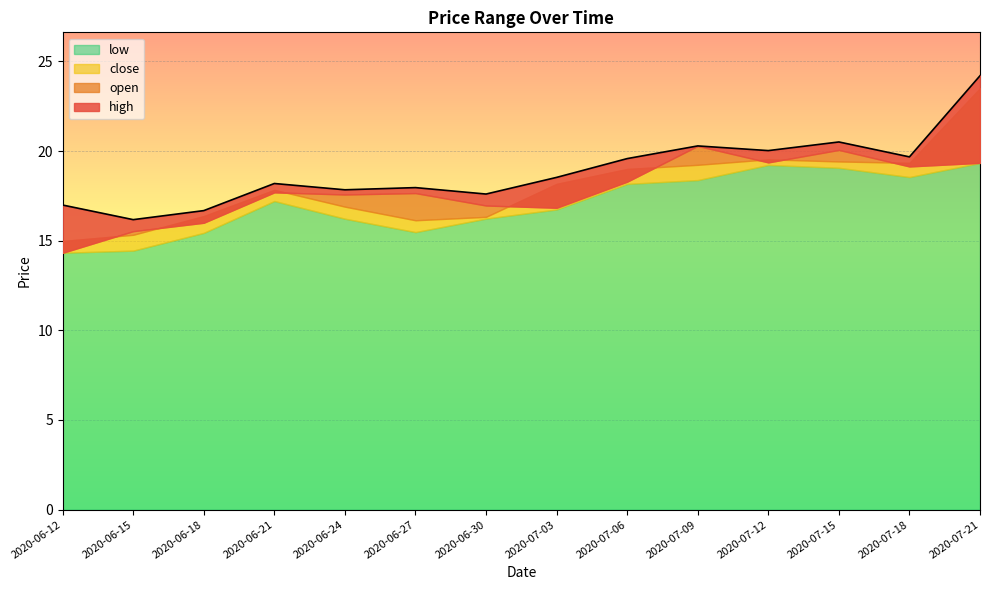

What is the difference between the second highest and second lowest values in the close series?

4.2